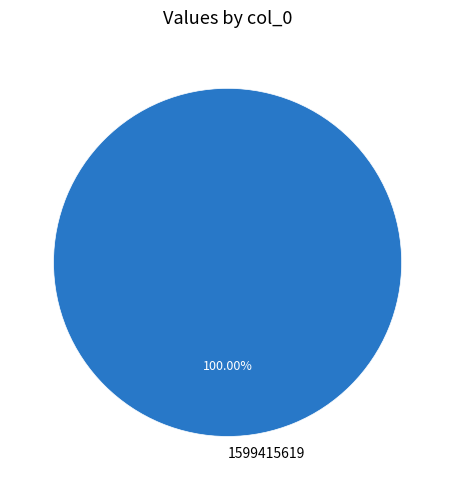

Is there a majority slice in this chart?

Yes